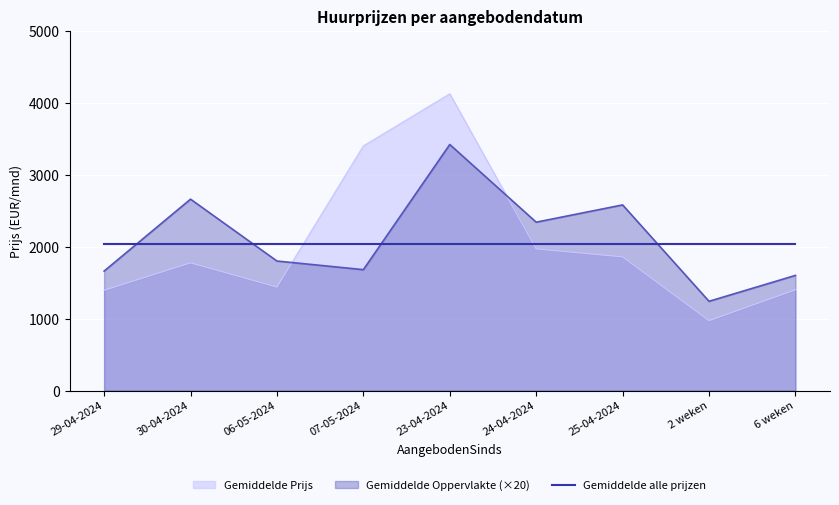

What is the difference between the Gemiddelde Prijs values at 29-04-2024 and 2 weken?

422.0